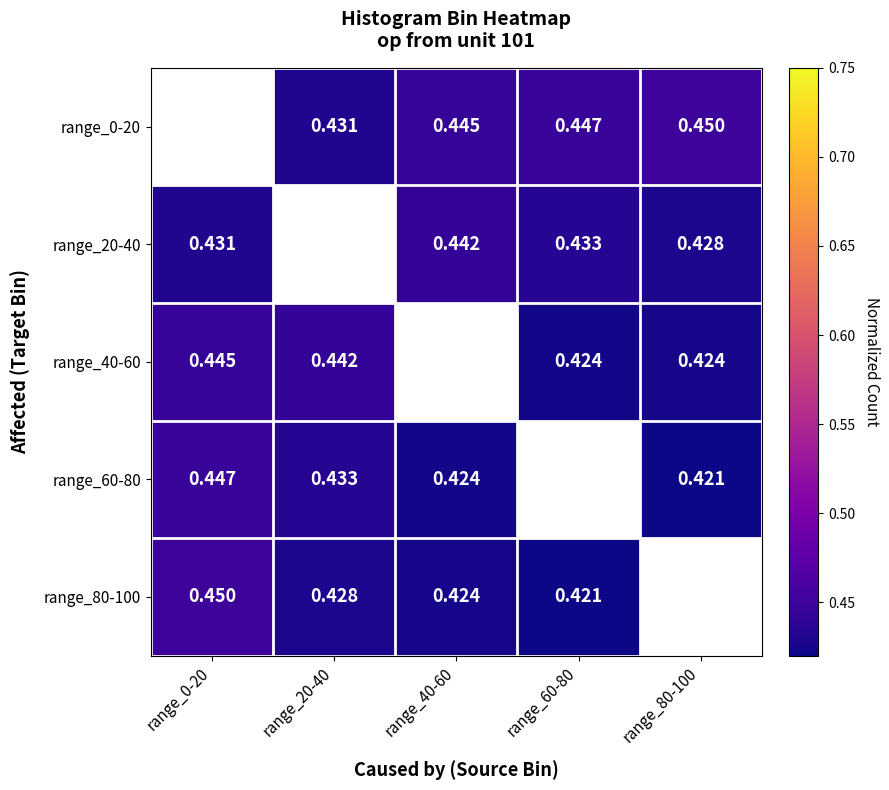

Where is range_60-80 nearest to the value 0?

range_80-100